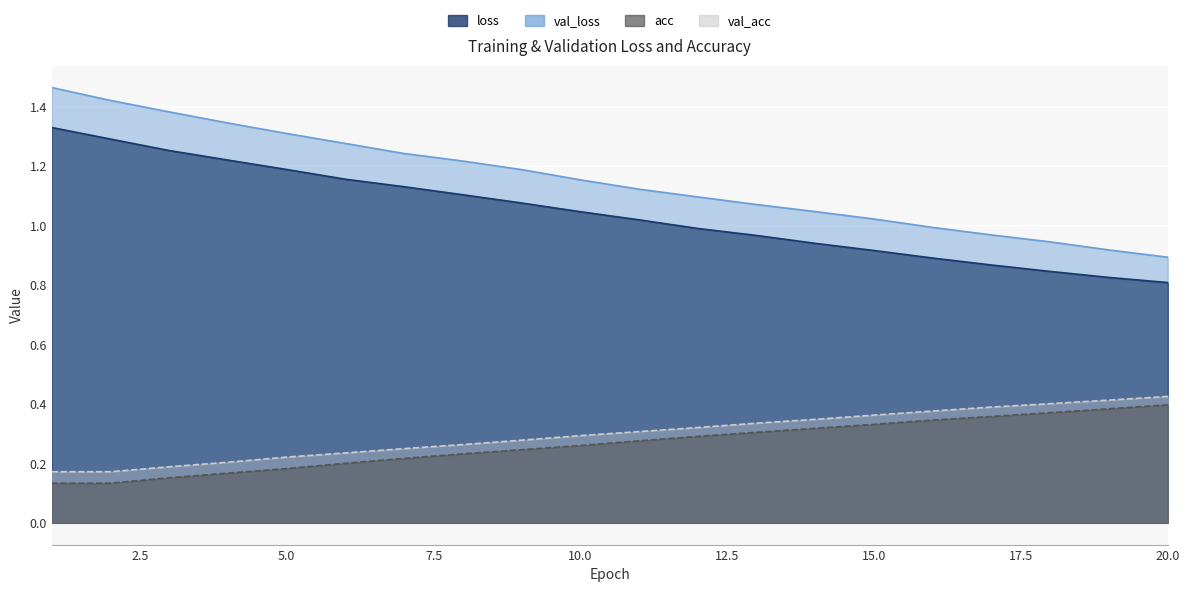

True or false: loss and val_acc cross at least once.

False